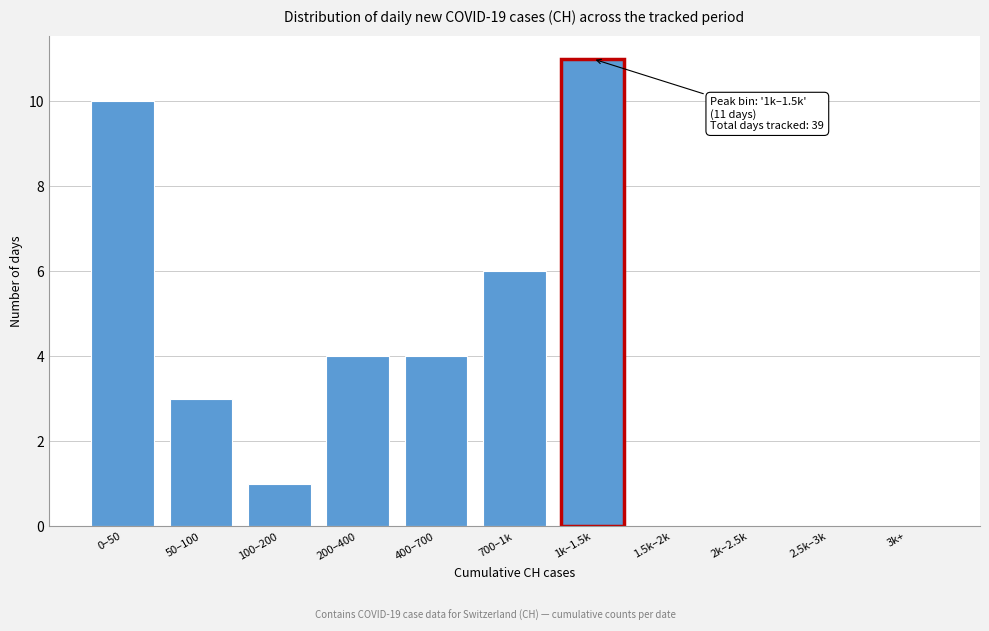

Reading left to right, list all the values displayed in this chart.

0–50=10	50–100=3	100–200=1	200–400=4	400–700=4	700–1k=6	1k–1.5k=11	1.5k–2k=0	2k–2.5k=0	2.5k–3k=0	3k+=0